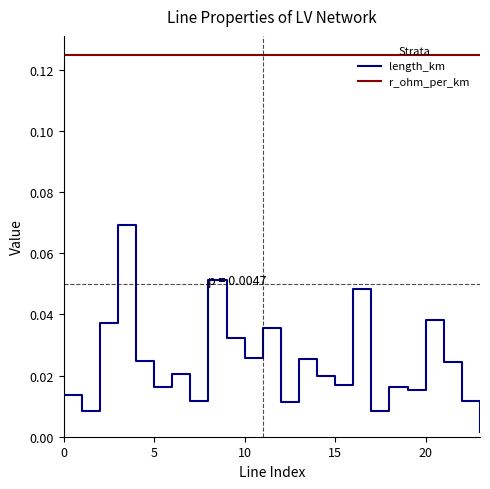

True or false: length_km and r_ohm_per_km intersect in this chart.

False